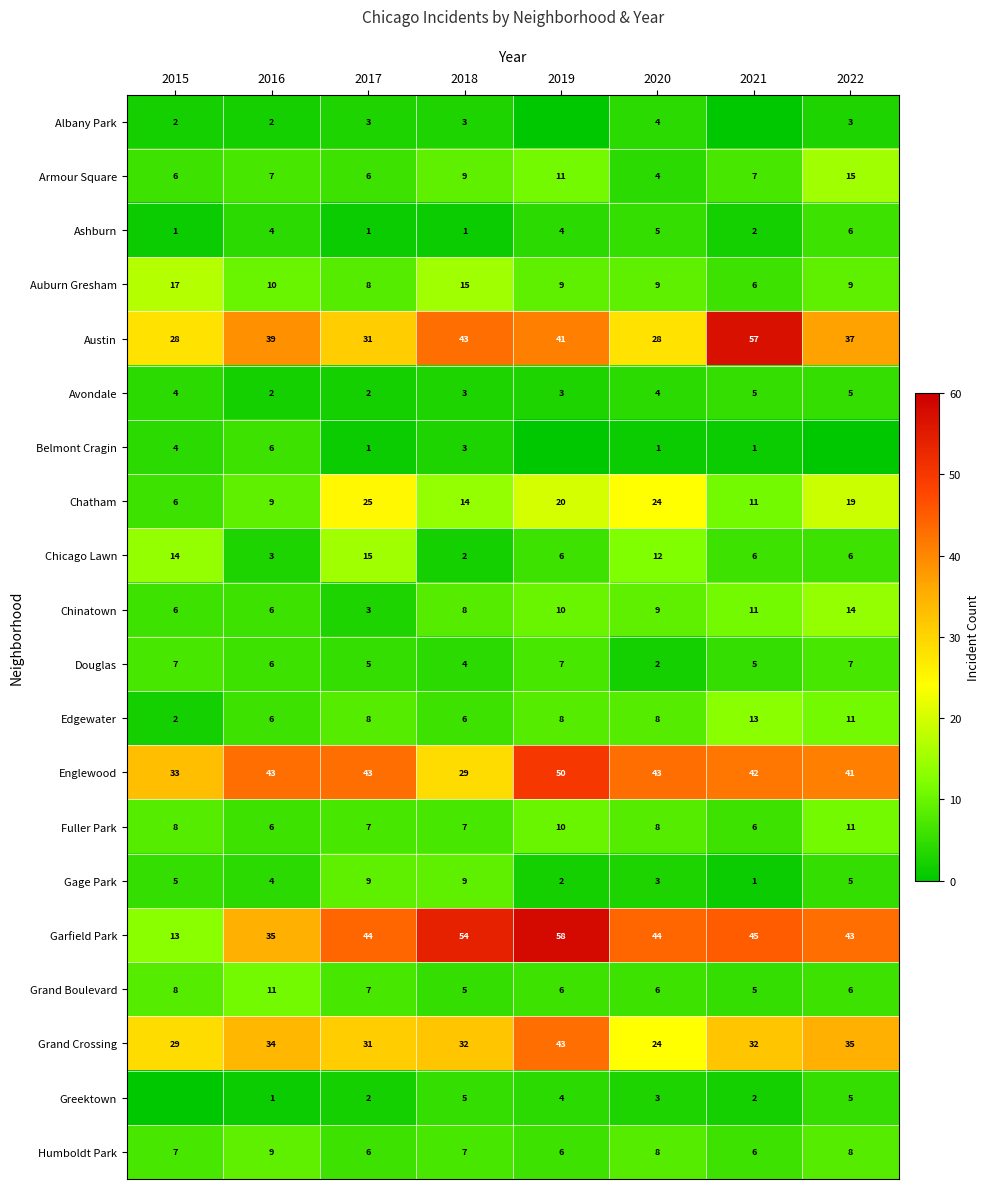

Count the number of data series in this chart.

20